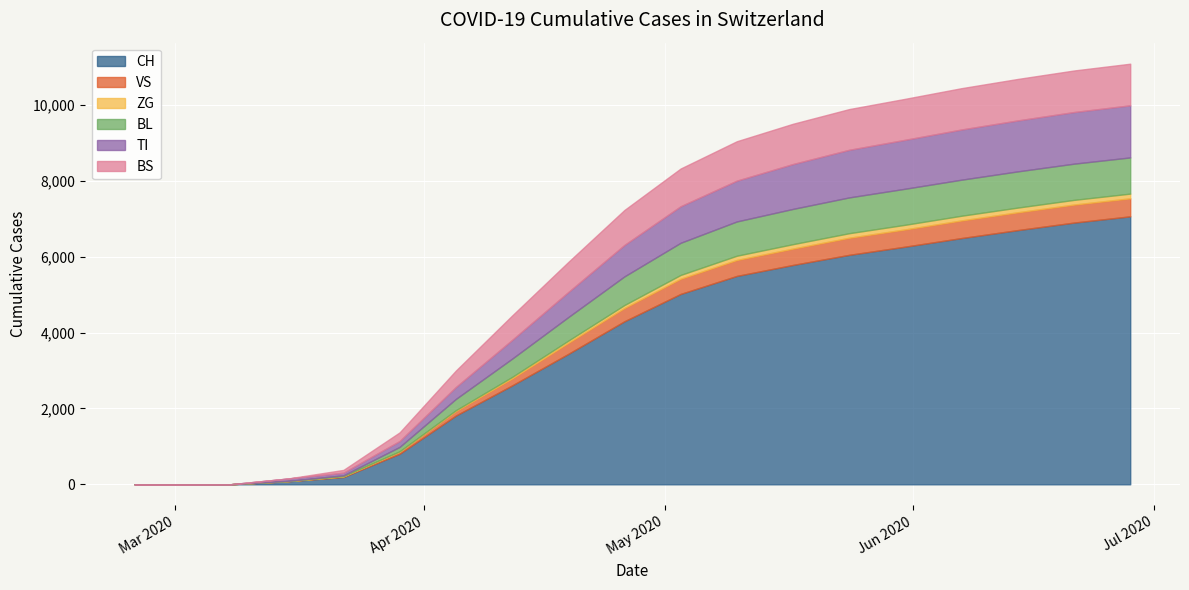

Reading left to right, list all the values displayed in this chart.

CH: 2020-02-25=0	2020-03-01=0	2020-03-08=3	2020-03-15=79	2020-03-22=192	2020-03-29=806	2020-04-05=1813	2020-04-12=2607	2020-04-19=3439	2020-04-26=4301	2020-05-03=5022	2020-05-10=5497	2020-05-17=5787	2020-05-24=6053	2020-05-31=6270	2020-06-07=6496	2020-06-14=6706	2020-06-21=6904	2020-06-28=7069
VS: 2020-02-25=0	2020-03-01=0	2020-03-08=0	2020-03-15=6	2020-03-22=19	2020-03-29=54	2020-04-05=118	2020-04-12=185	2020-04-19=291	2020-04-26=350	2020-05-03=401	2020-05-10=421	2020-05-17=431	2020-05-24=451	2020-05-31=455	2020-06-07=465	2020-06-14=470	2020-06-21=475	2020-06-28=475
ZG: 2020-02-25=0	2020-03-01=0	2020-03-08=0	2020-03-15=0	2020-03-22=5	2020-03-29=12	2020-04-05=23	2020-04-12=39	2020-04-19=59	2020-04-26=78	2020-05-03=100	2020-05-10=112	2020-05-17=117	2020-05-24=120	2020-05-31=122	2020-06-07=124	2020-06-14=124	2020-06-21=124	2020-06-28=124
BL: 2020-02-25=0	2020-03-01=0	2020-03-08=0	2020-03-15=5	2020-03-22=21	2020-03-29=115	2020-04-05=298	2020-04-12=482	2020-04-19=621	2020-04-26=756	2020-05-03=848	2020-05-10=904	2020-05-17=930	2020-05-24=944	2020-05-31=951	2020-06-07=951	2020-06-14=955	2020-06-21=955	2020-06-28=955
TI: 2020-02-25=0	2020-03-01=0	2020-03-08=0	2020-03-15=61	2020-03-22=70	2020-03-29=155	2020-04-05=314	2020-04-12=494	2020-04-19=660	2020-04-26=829	2020-05-03=964	2020-05-10=1076	2020-05-17=1184	2020-05-24=1256	2020-05-31=1291	2020-06-07=1324	2020-06-14=1344	2020-06-21=1362	2020-06-28=1374
BS: 2020-02-25=0	2020-03-01=0	2020-03-08=0	2020-03-15=0	2020-03-22=73	2020-03-29=228	2020-04-05=434	2020-04-12=644	2020-04-19=794	2020-04-26=923	2020-05-03=995	2020-05-10=1040	2020-05-17=1062	2020-05-24=1074	2020-05-31=1081	2020-06-07=1090	2020-06-14=1094	2020-06-21=1096	2020-06-28=1098